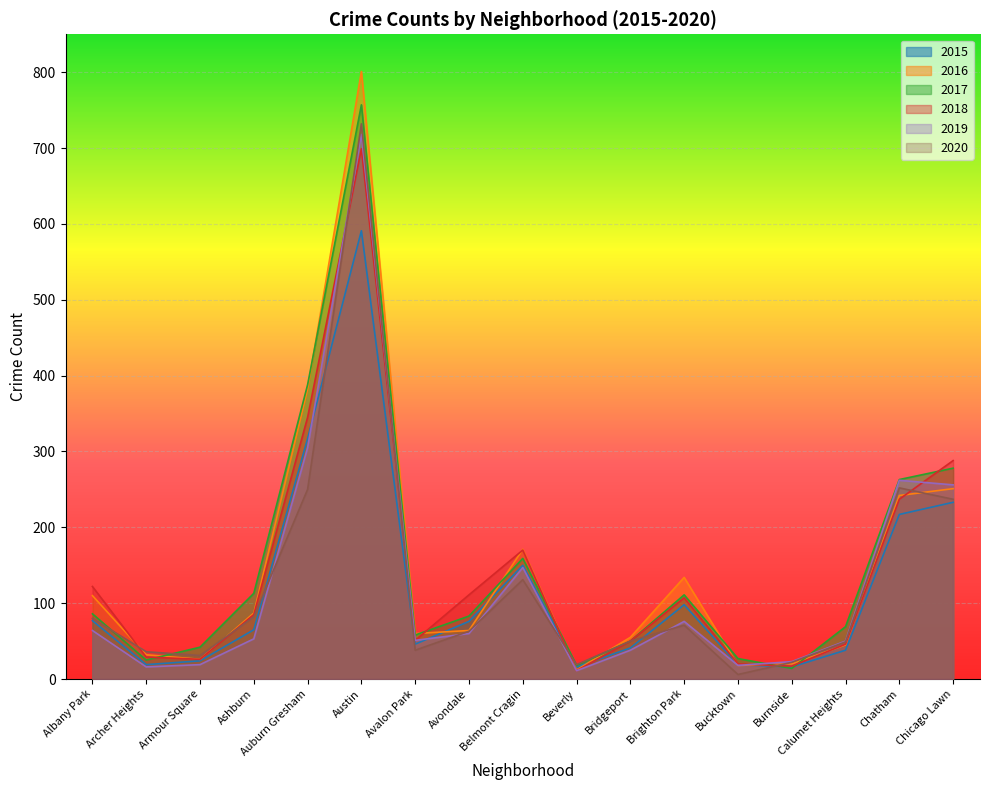

What is the difference between the second highest and second lowest values in the 2020 series?

233